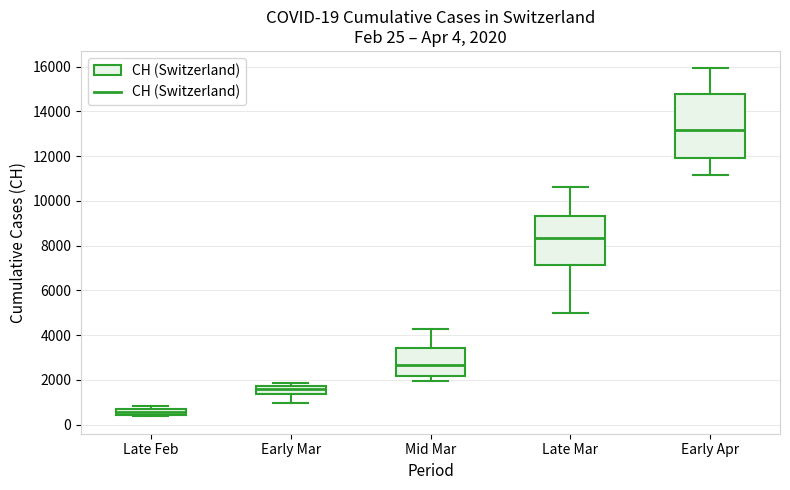

Which box is the tallest, from its lower edge to its upper edge?

Early Apr